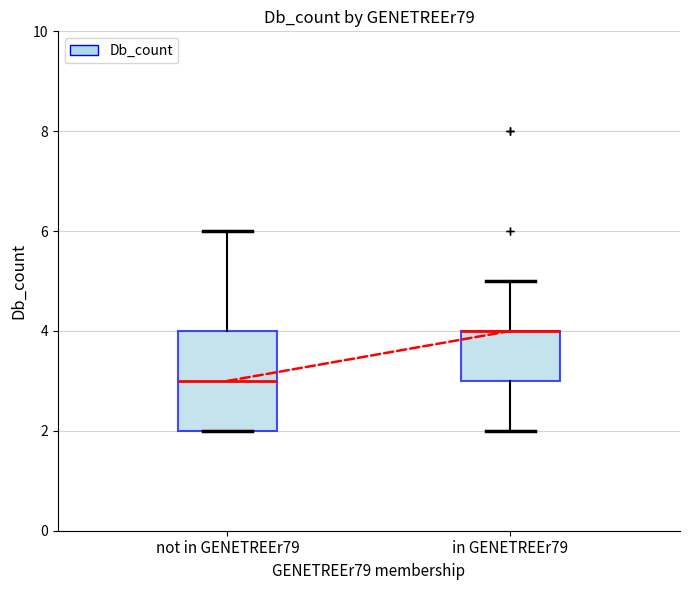

Reading left to right, read every box against the y-axis: the position of its median line, the range the box covers, and the ends of its whiskers. The values are not printed on the chart, so give them approximately, as read against the axis.

not in GENETREEr79: median 3, box 2 to 4, whiskers 2 to 6
in GENETREEr79: median 4 (drawn on the box's upper edge), box 3 to 4, whiskers 2 to 5